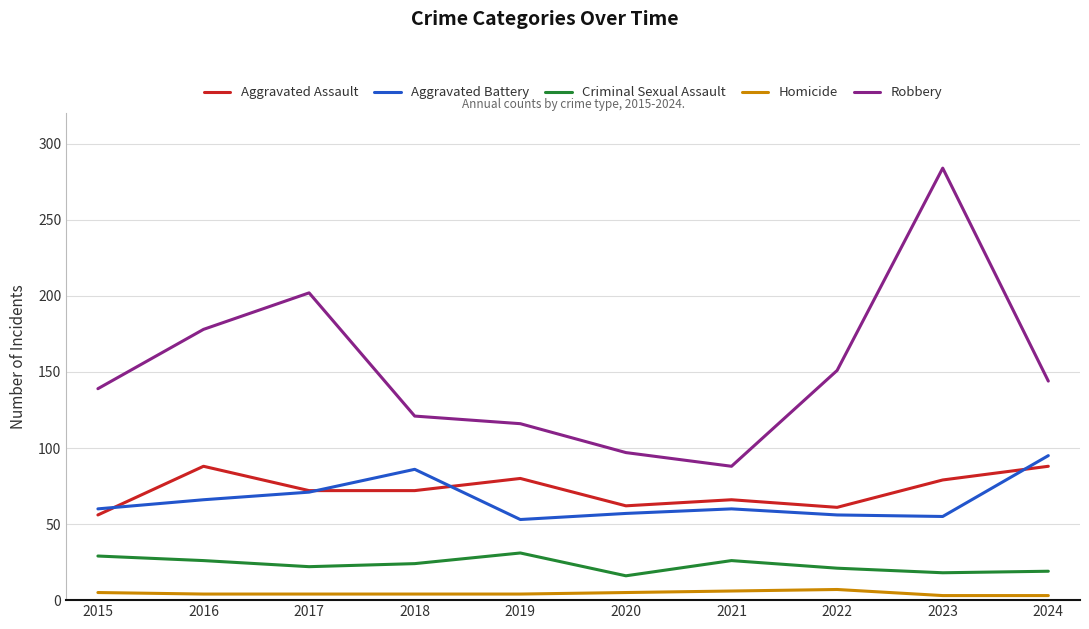

What are all the series names shown in the legend?

Aggravated Assault, Aggravated Battery, Criminal Sexual Assault, Homicide, Robbery